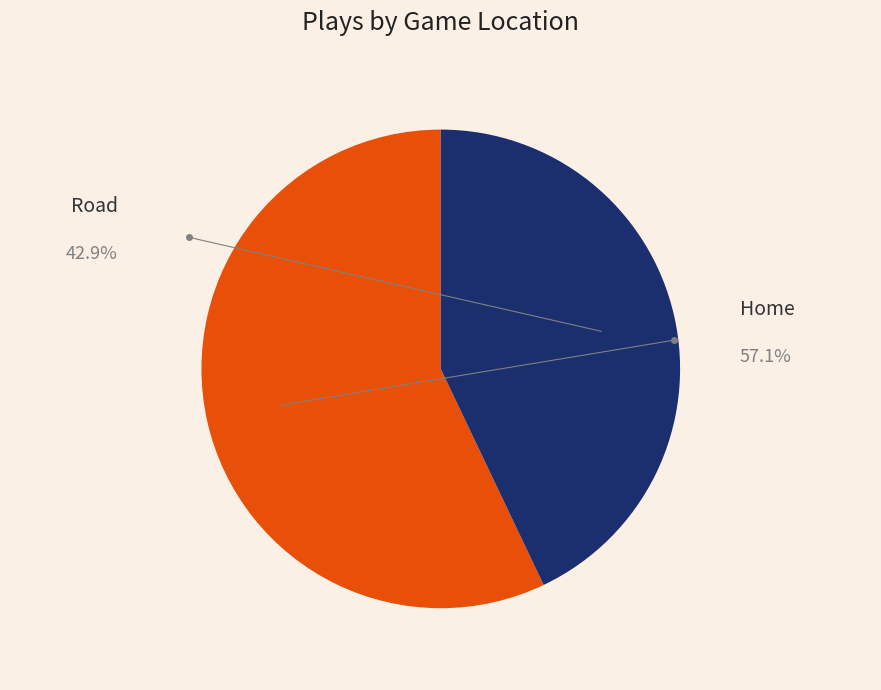

What portion of the pie excludes Home?

42.9%